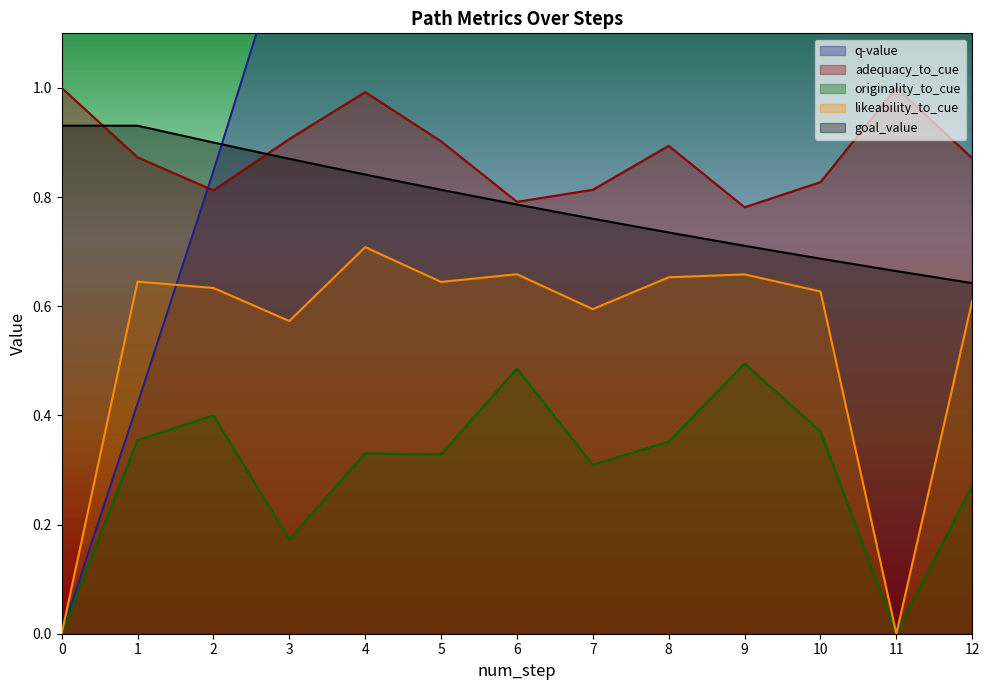

Where is the first local maximum for originality_to_cue?

2